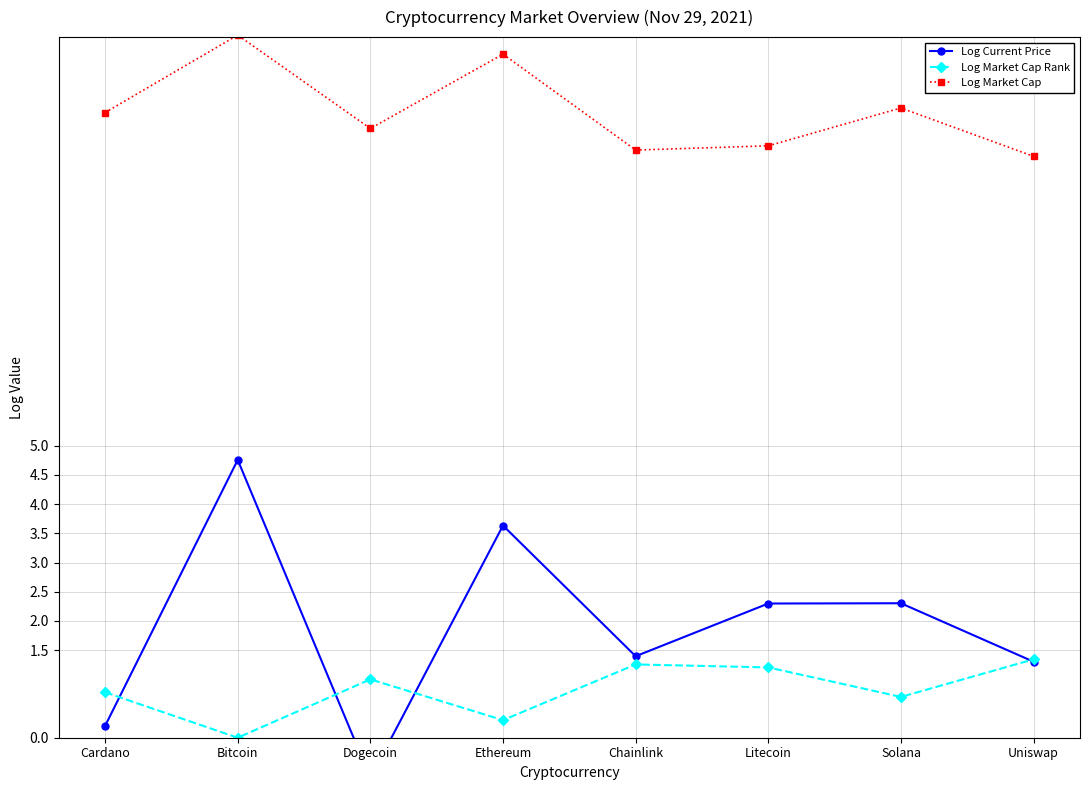

Reading left to right, extract all data points from this chart.

Log Current Price: 0.2	4.8	-0.7	3.6	1.4	2.3	2.3	1.3
Log Market Cap Rank: 0.8	0.0	1.0	0.3	1.3	1.2	0.7	1.3
Log Market Cap: 10.7	12.0	10.4	11.7	10.1	10.1	10.8	10.0